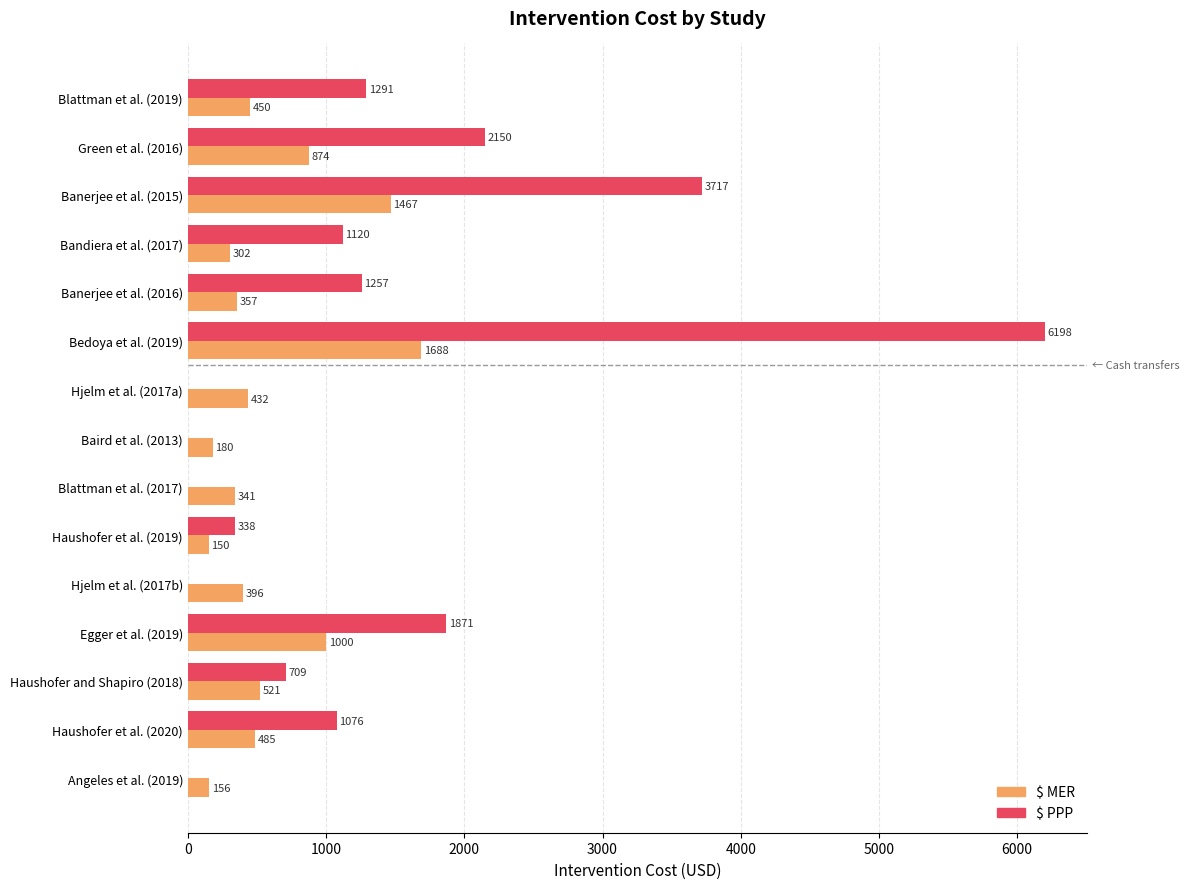

What is the highest value of the $ MER series?

1688